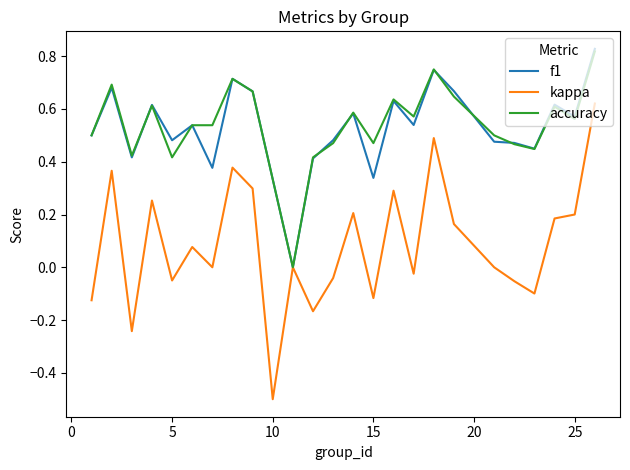

How many positive values does the accuracy series have?

24